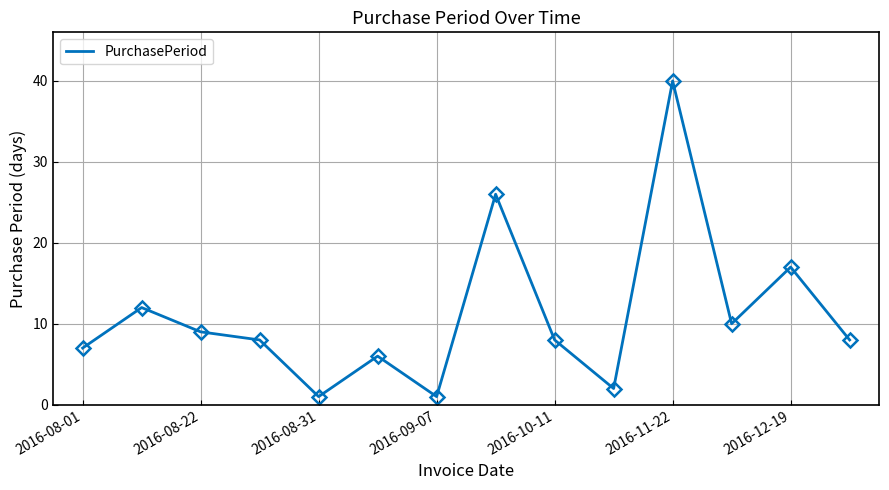

What is the greatest value displayed?

40